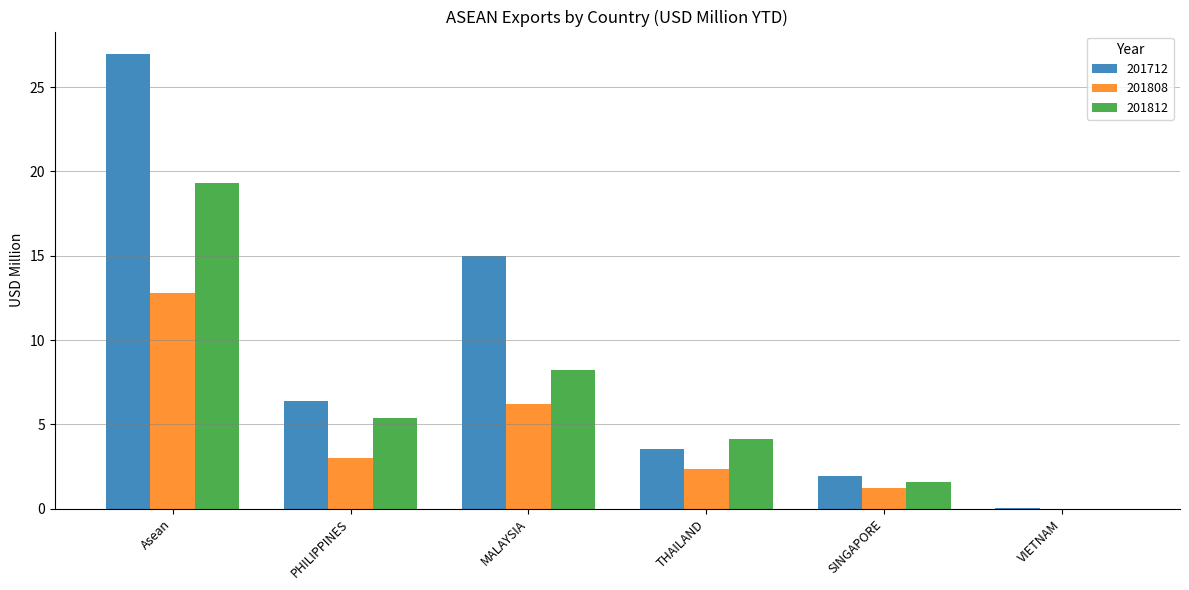

Between Asean and MALAYSIA, which series saw the biggest shift?

201712